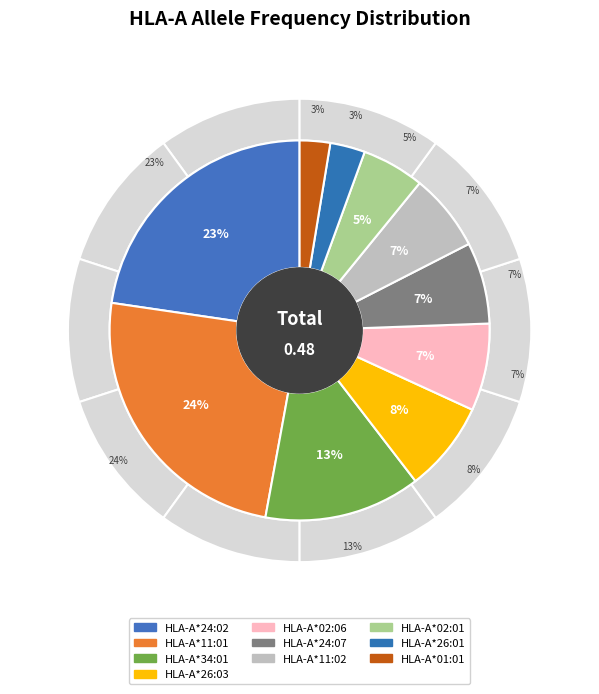

Count the number of slices in the pie.

10